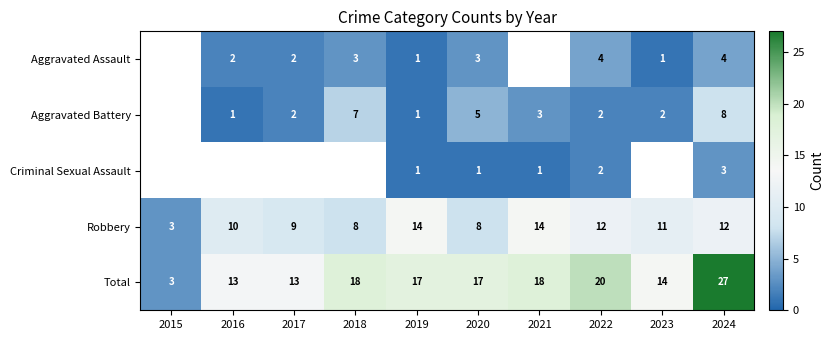

What is the sum of all Robbery values?

101